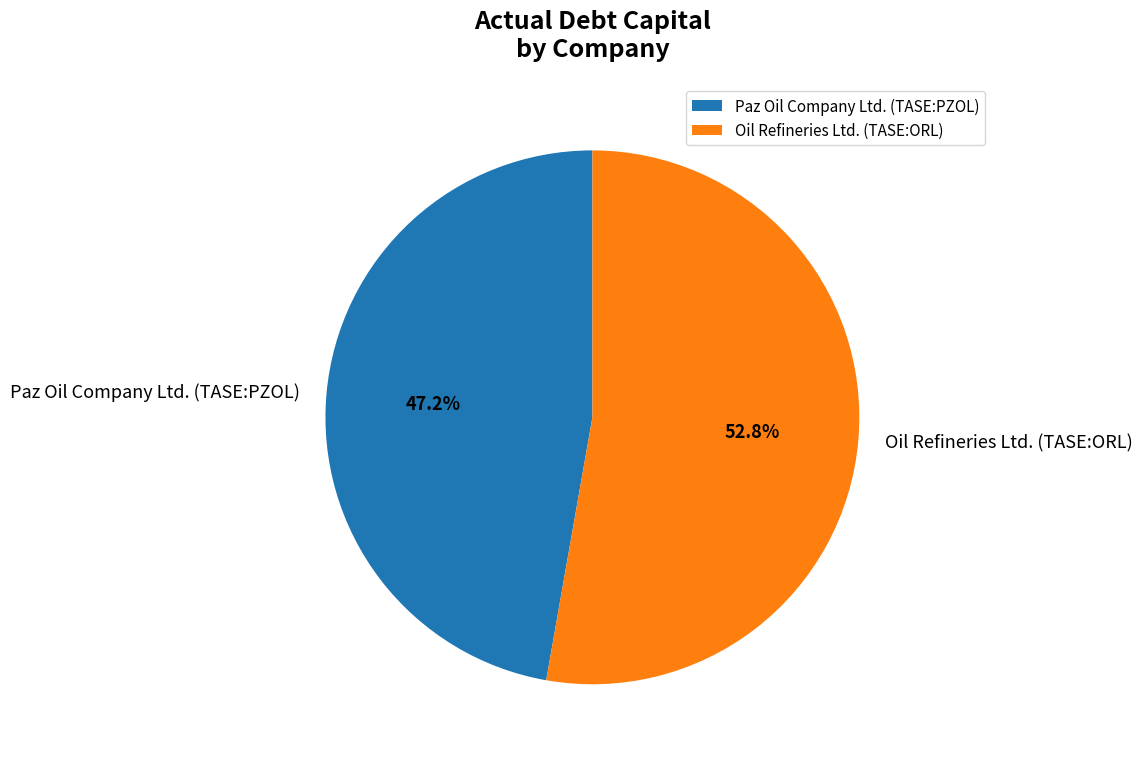

What is the smallest slice in the pie chart?

Paz Oil Company Ltd. (TASE:PZOL)